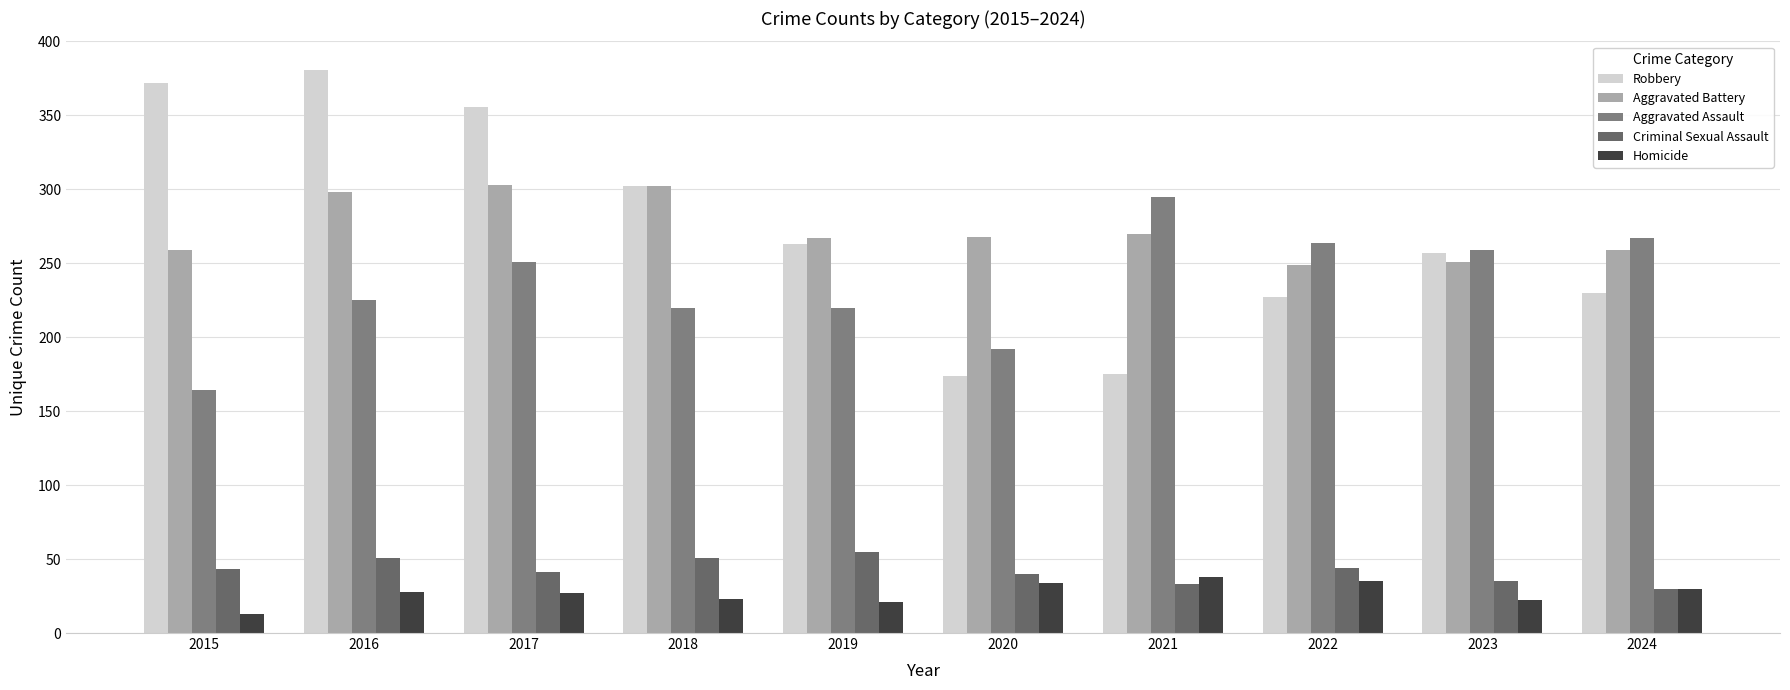

Reading left to right, extract all data points from this chart.

Robbery: 2015=372	2016=381	2017=356	2018=302	2019=263	2020=174	2021=175	2022=227	2023=257	2024=230
Aggravated Battery: 2015=259	2016=298	2017=303	2018=302	2019=267	2020=268	2021=270	2022=249	2023=251	2024=259
Aggravated Assault: 2015=164	2016=225	2017=251	2018=220	2019=220	2020=192	2021=295	2022=264	2023=259	2024=267
Criminal Sexual Assault: 2015=43	2016=51	2017=41	2018=51	2019=55	2020=40	2021=33	2022=44	2023=35	2024=30
Homicide: 2015=13	2016=28	2017=27	2018=23	2019=21	2020=34	2021=38	2022=35	2023=22	2024=30